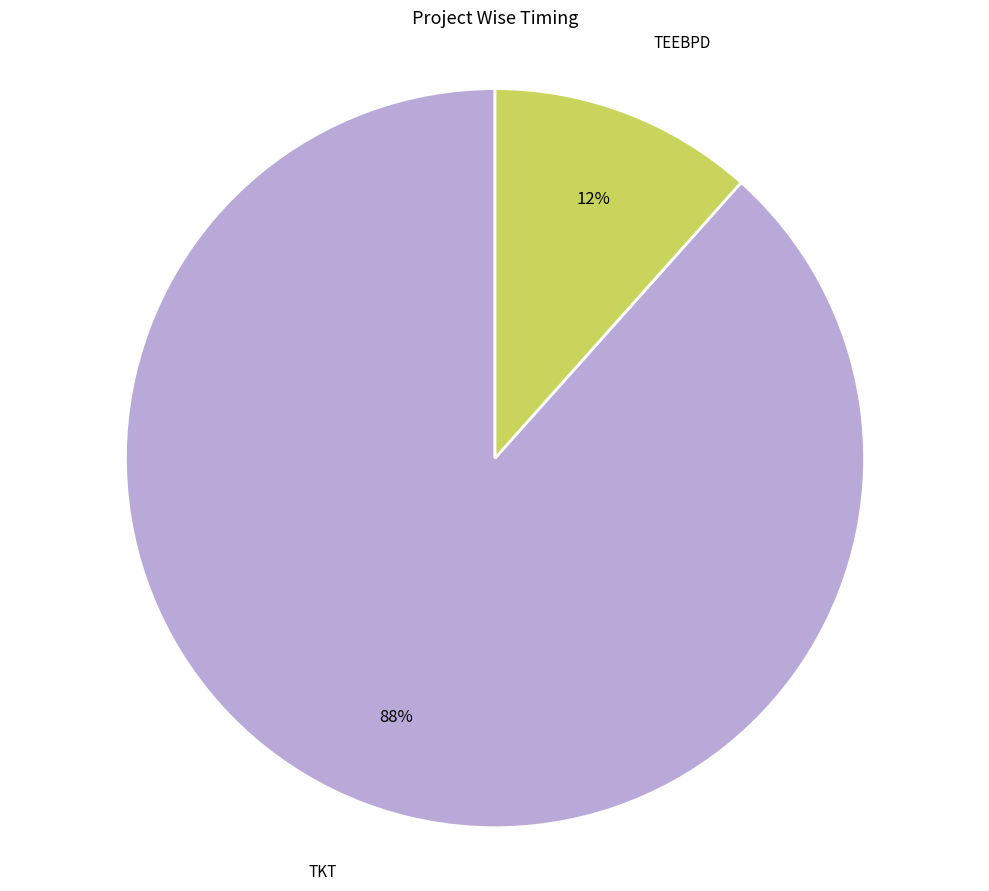

To the nearest percent, what is the average slice percentage?

50%